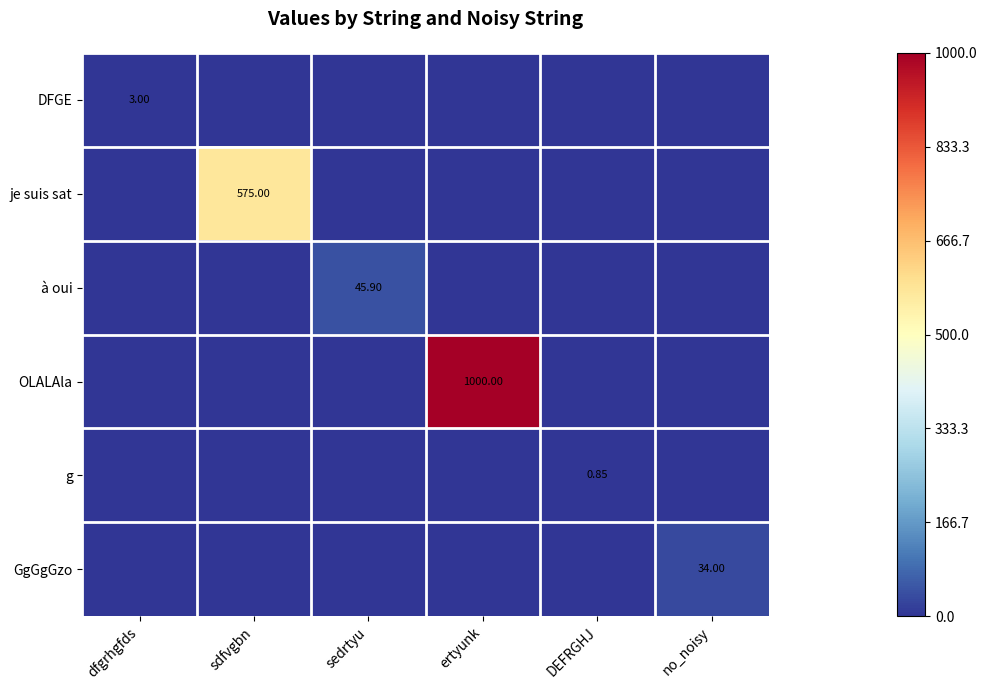

What is the difference between the highest and lowest values at DEFRGHJ?

0.8